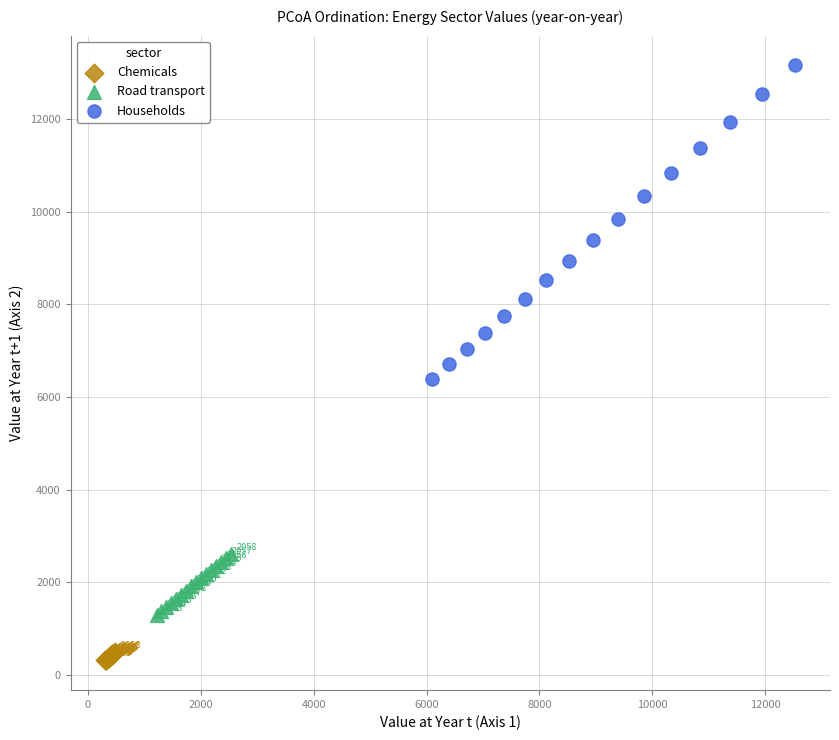

Which series reaches the minimum Y coordinate?

Chemicals